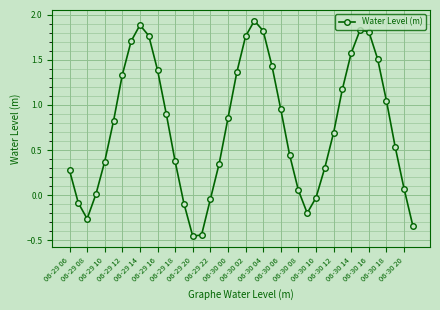

What is the average value?

0.8